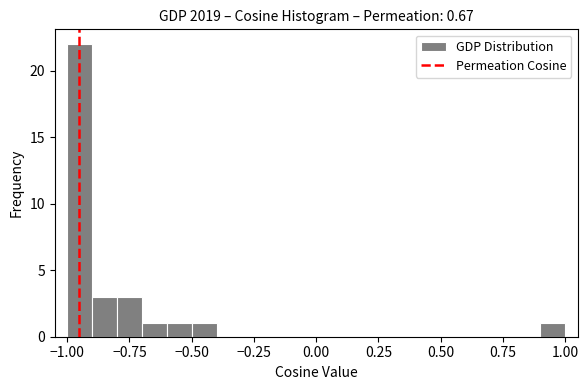

Read against the x-axis, roughly where is the centre of the tallest bar?

-0.95